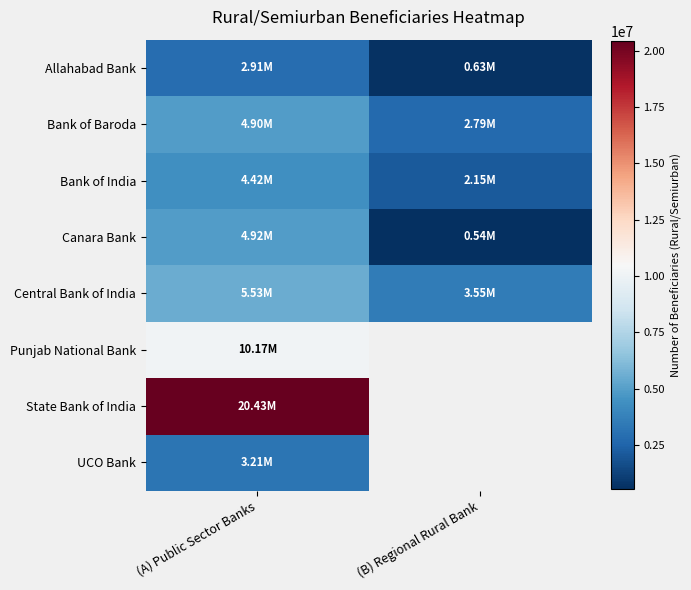

What is the minimum value shown in the chart?

537405.0